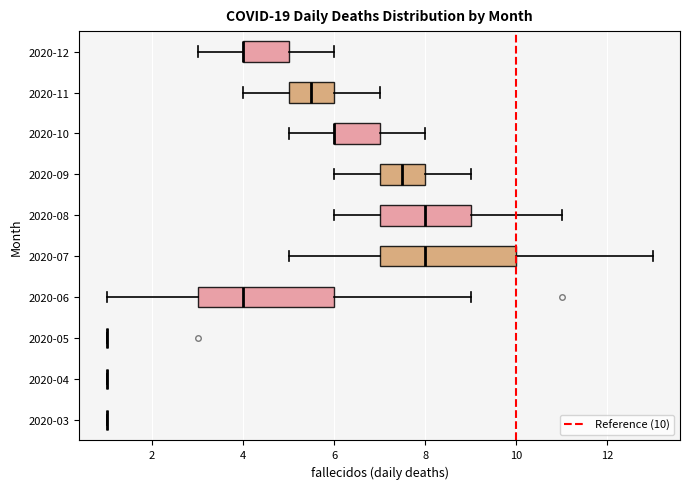

Reading bottom to top, transcribe this box plot: for each box, give where its median line is, the range the box spans, and where its two whiskers end, as read against the x-axis. The values are not printed on the chart, so give them approximately, as read against the axis.

2020-03: box collapsed to a line at 1.0, whiskers 1.0 to 1.0
2020-04: box collapsed to a line at 1.0, whiskers 1.0 to 1.0
2020-05: box collapsed to a line at 1.0, whiskers 1.0 to 1.0
2020-06: median 4.0, box 3.0 to 6.0, whiskers 1.0 to 9.0
2020-07: median 8.0, box 7.0 to 10.0, whiskers 5.0 to 13.0
2020-08: median 8.0, box 7.0 to 9.0, whiskers 6.0 to 11.0
2020-09: median 7.6, box 7.0 to 8.0, whiskers 6.0 to 9.0
2020-10: median 6.0 (drawn on the box's left edge), box 6.0 to 7.0, whiskers 5.0 to 8.0
2020-11: median 5.6, box 5.0 to 6.0, whiskers 4.0 to 7.0
2020-12: median 4.0 (drawn on the box's left edge), box 4.0 to 5.0, whiskers 3.0 to 6.0